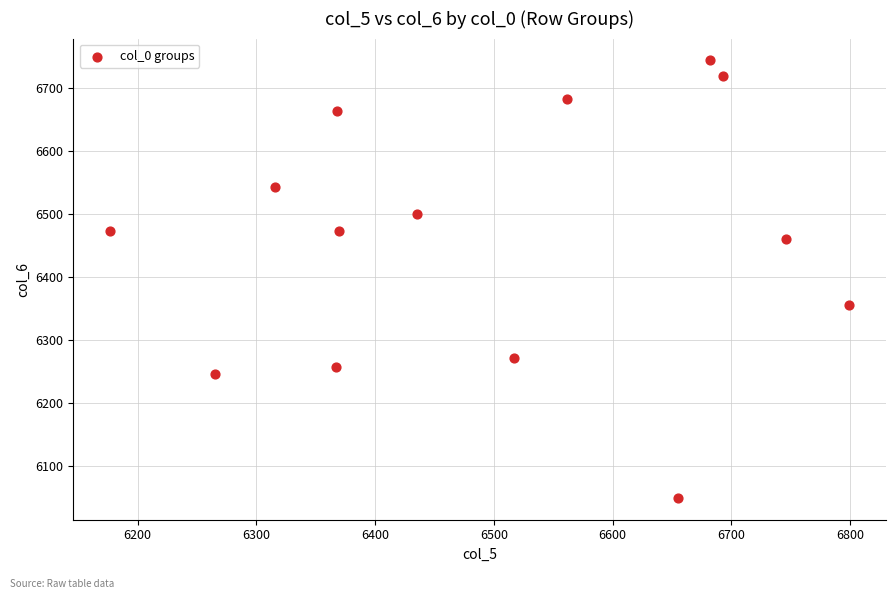

What Y value in the scatter plot is closest to 6396?

6355.3